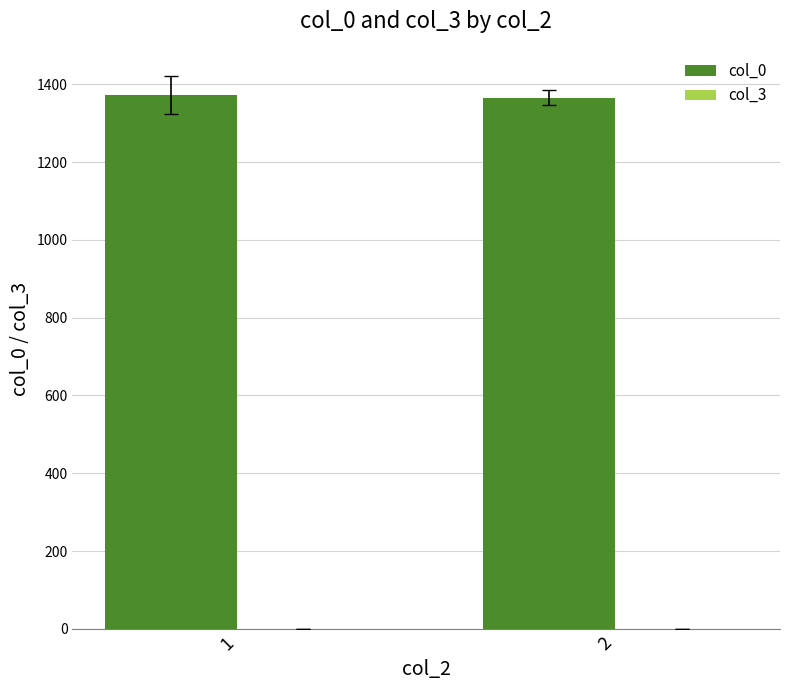

What is the sum of the values at 2 and 1?

2738.5